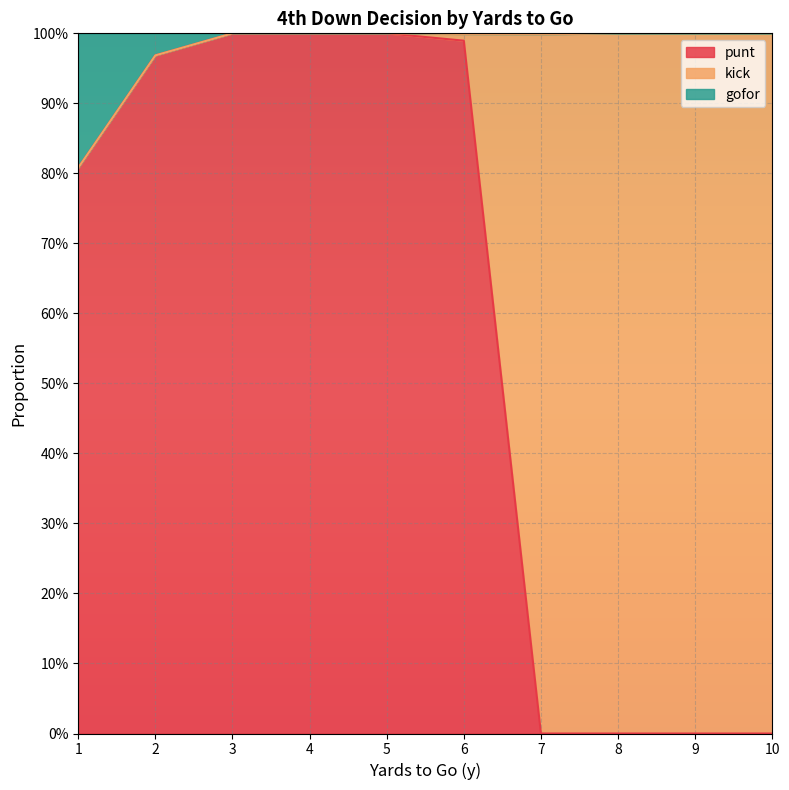

Is it true that punt equals 0.0 at 10?

True